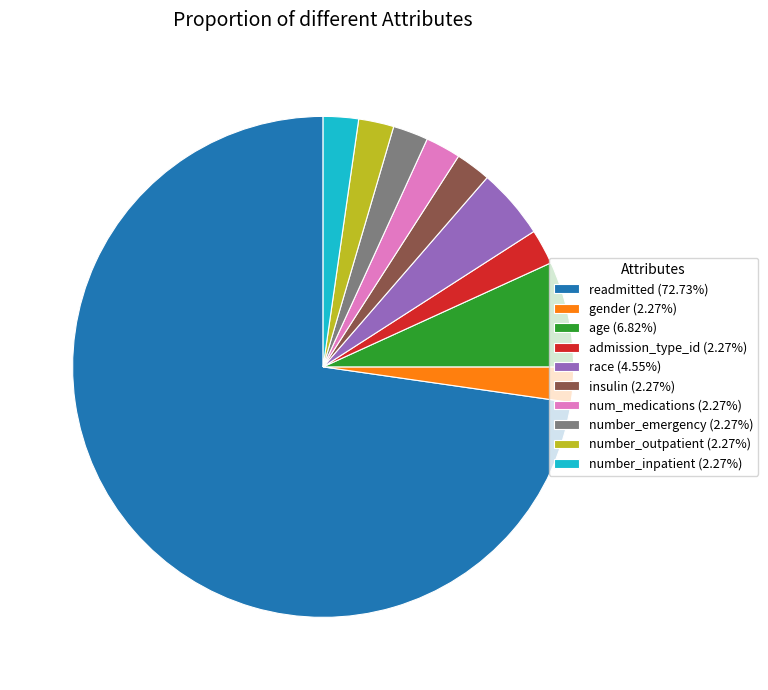

What is the largest slice in the pie chart?

readmitted